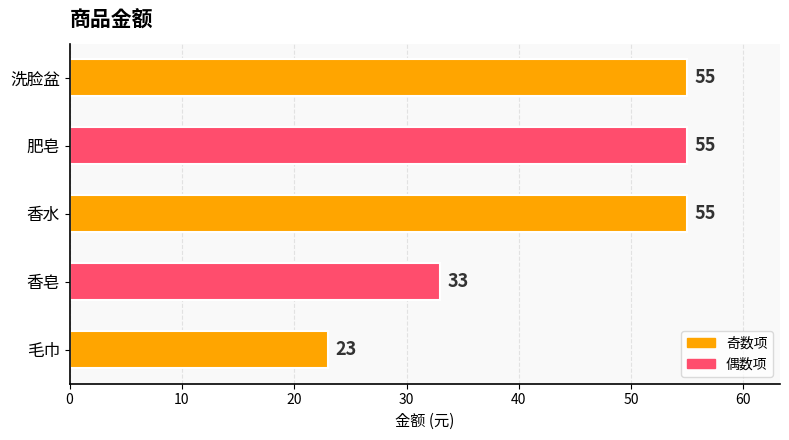

Which has a higher value, 香皂 or 毛巾?

香皂